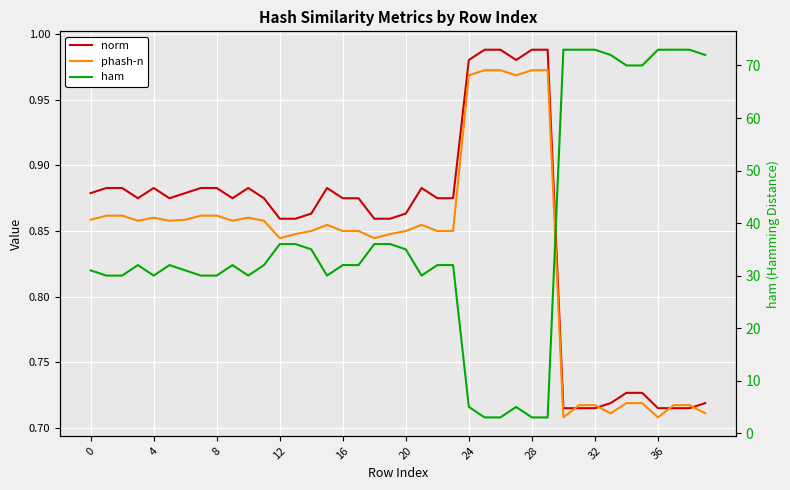

Where is ham nearest to the value 38?

12